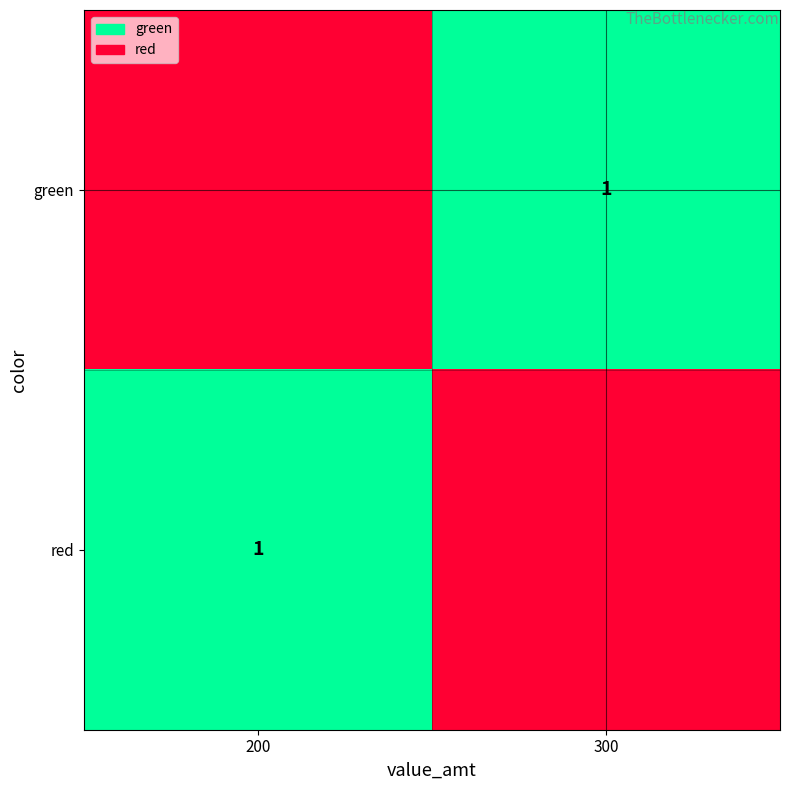

Is it true that red equals 1 at 200?

True